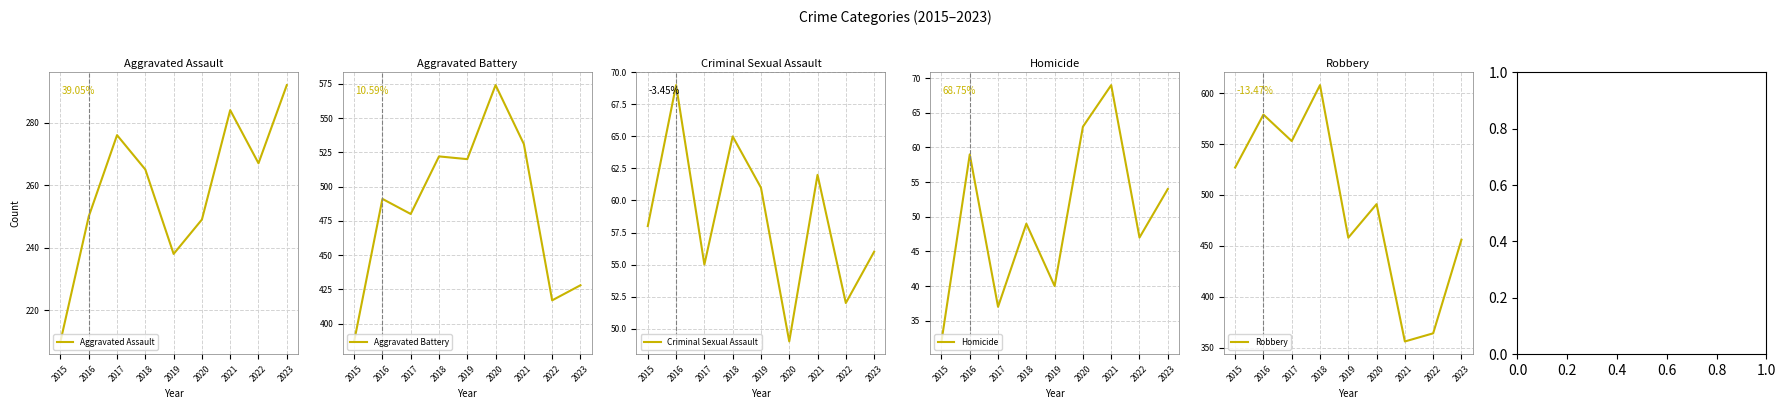

Which series has the largest range (max minus min)?

Robbery